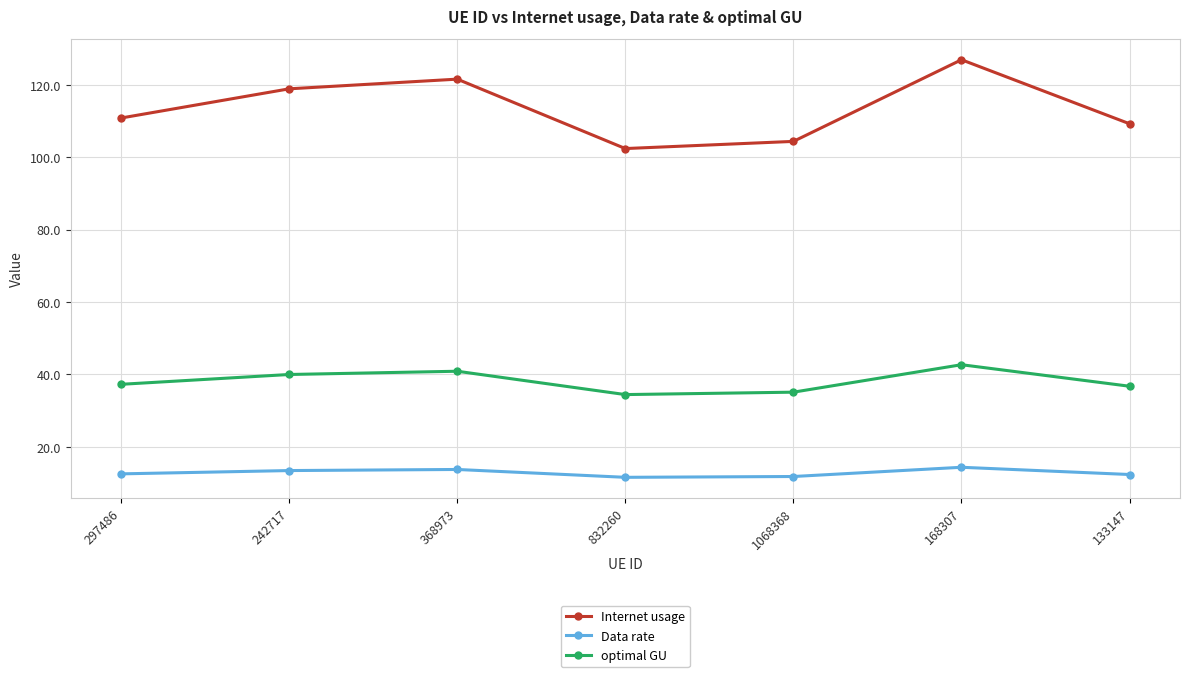

Is it true that Data rate equals 4.5 at 133147?

False